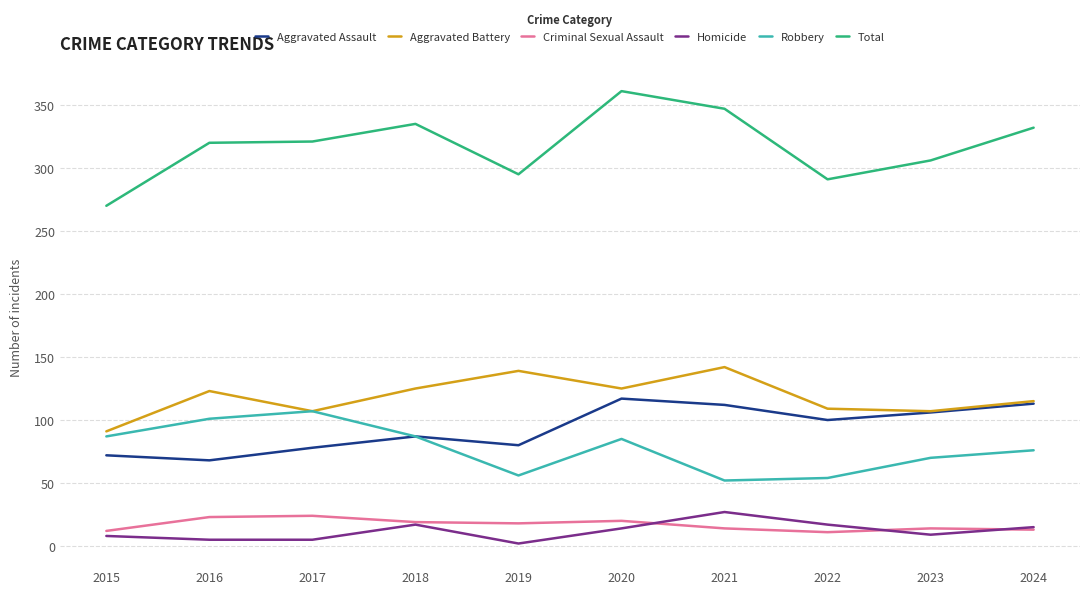

Which series has the largest range (max minus min)?

Total